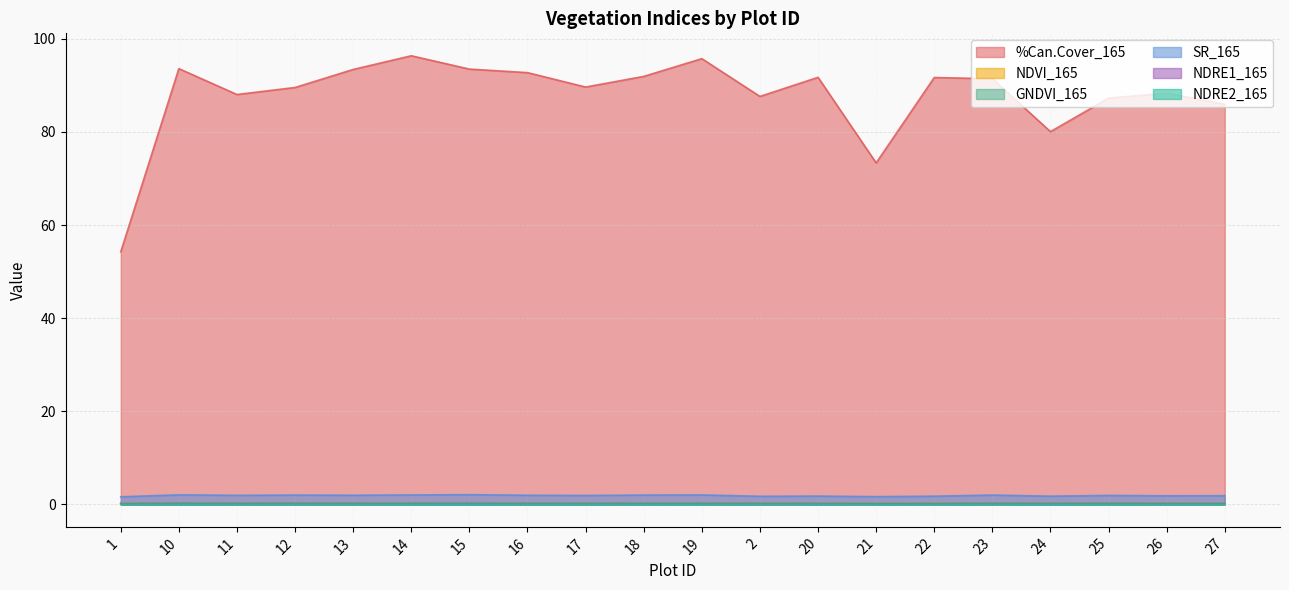

Does the chart display data point markers on the line(s)?

No